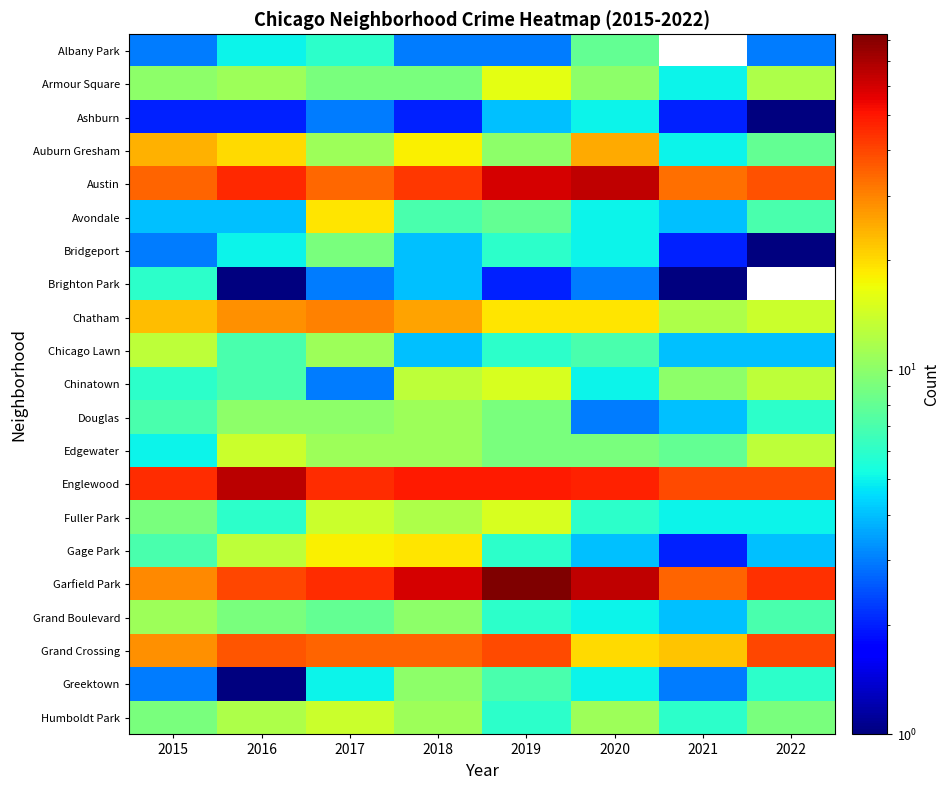

Which series changed the most between 2018 and 2019?

Garfield Park